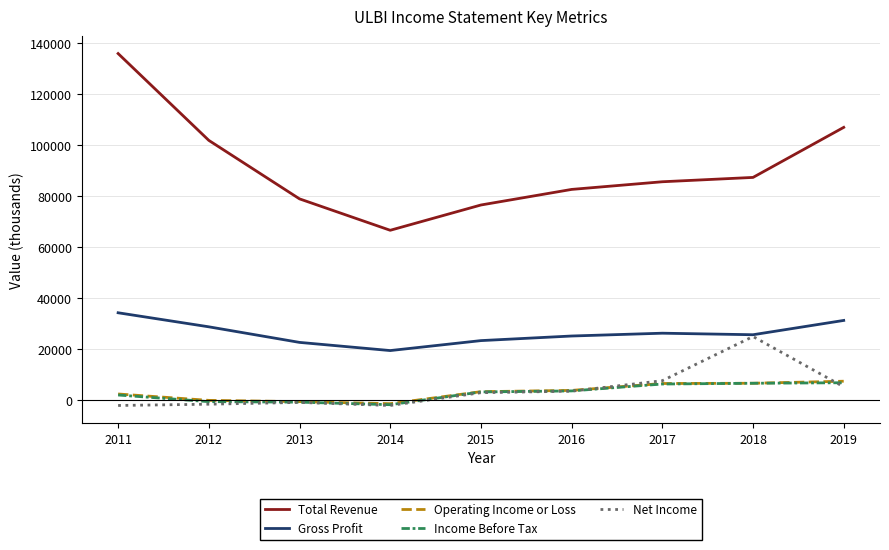

Which series has the largest total across all categories?

Total Revenue